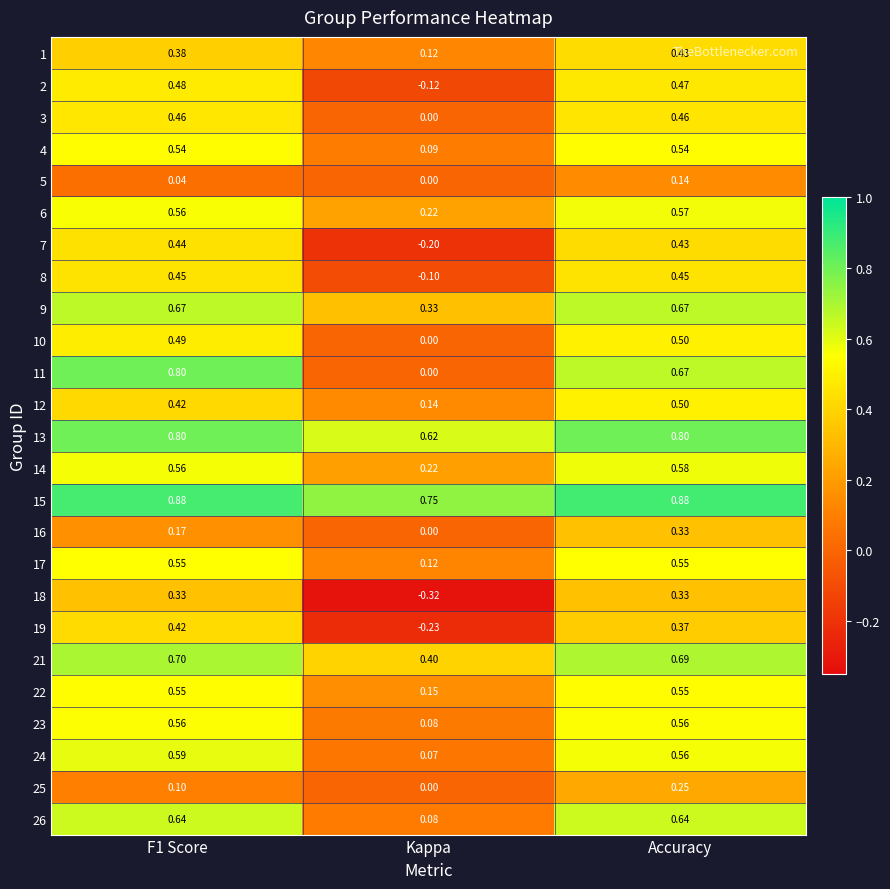

Where is 3 nearest to the value 0?

Kappa